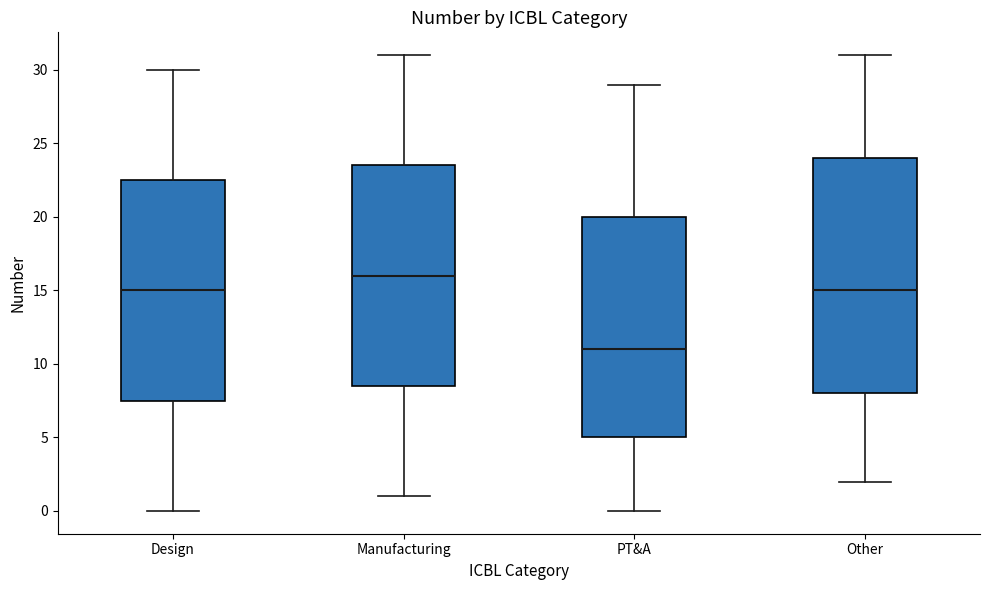

Reading left to right, transcribe this box plot: for each box, give where its median line is, the range the box spans, and where its two whiskers end, as read against the y-axis. The values are not printed on the chart, so give them approximately, as read against the axis.

Design: median 15.0, box 7.5 to 22.5, whiskers 0.0 to 30.0
Manufacturing: median 16.0, box 8.5 to 23.5, whiskers 1.0 to 31.0
PT&A: median 11.0, box 5.0 to 20.0, whiskers 0.0 to 29.0
Other: median 15.0, box 8.0 to 24.0, whiskers 2.0 to 31.0